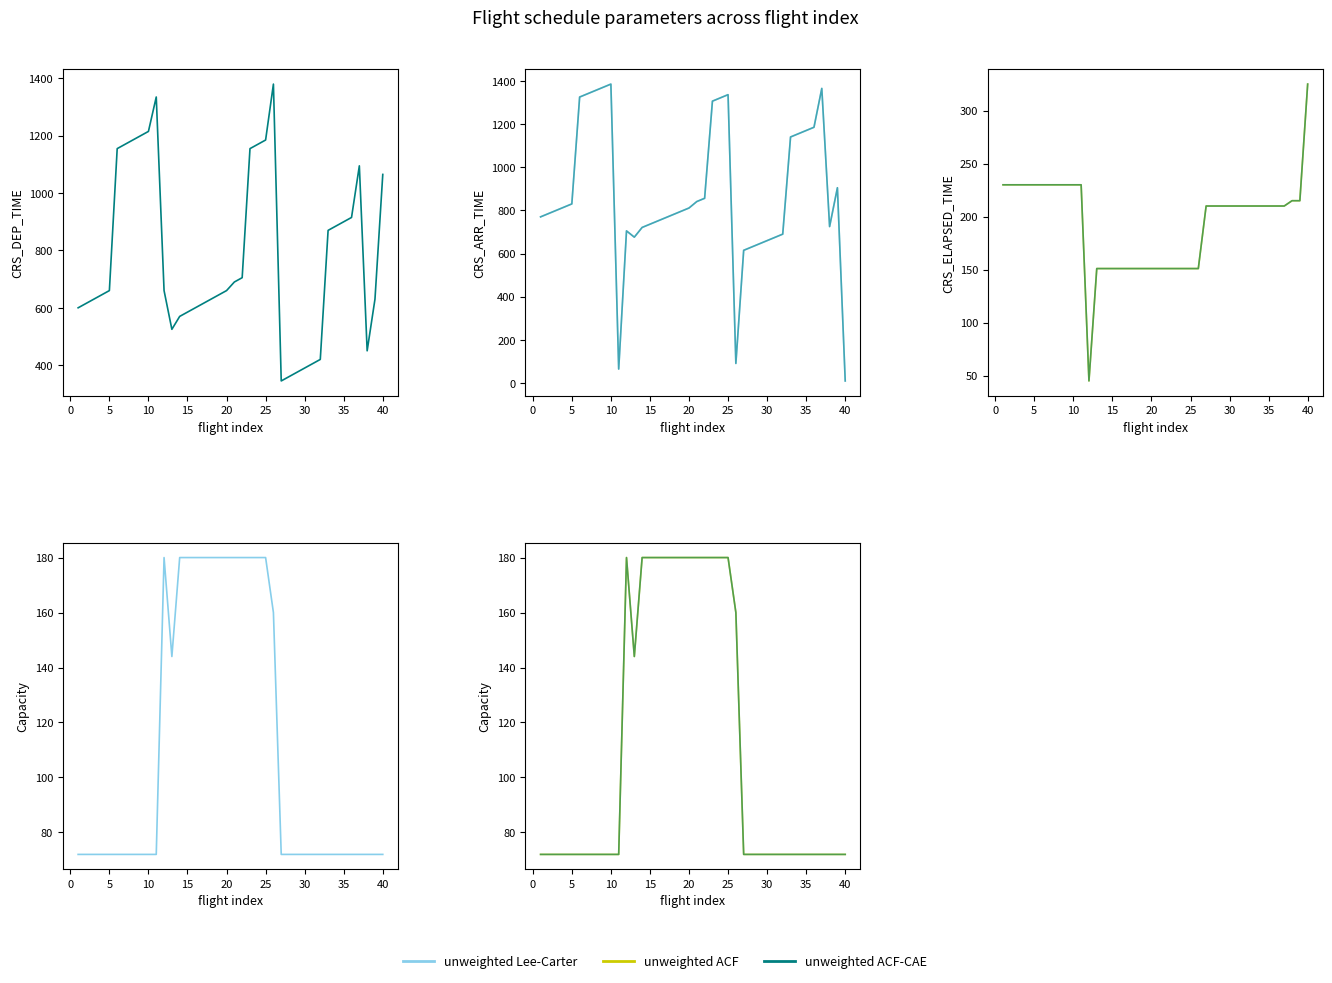

How many unweighted ACF values are between 72 and 180?

40